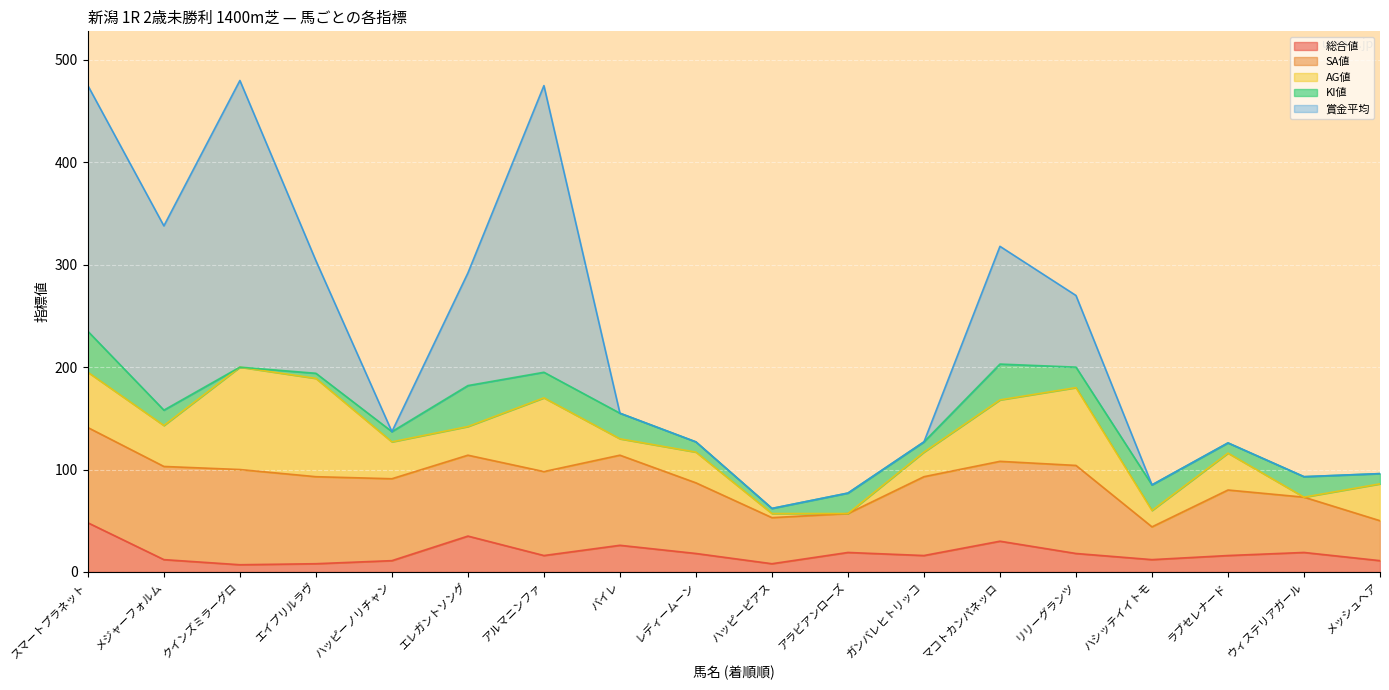

Reading right to left, extract all data points from this chart.

総合値: 11	19	16	12	18	30	16	19	8	18	26	16	35	11	8	7	12	48
SA値: 39	54	64	32	86	78	77	38	45	69	88	82	79	80	85	93	91	93
AG値: 36	0	36	16	76	60	24	0	4	30	16	72	28	36	96	100	40	54
KI値: 10	20	10	25	20	35	10	20	5	10	25	25	40	10	5	0	15	40
賞金平均: 0	0	0	0	70	115	0	0	0	0	0	280	110	0	110	280	180	240